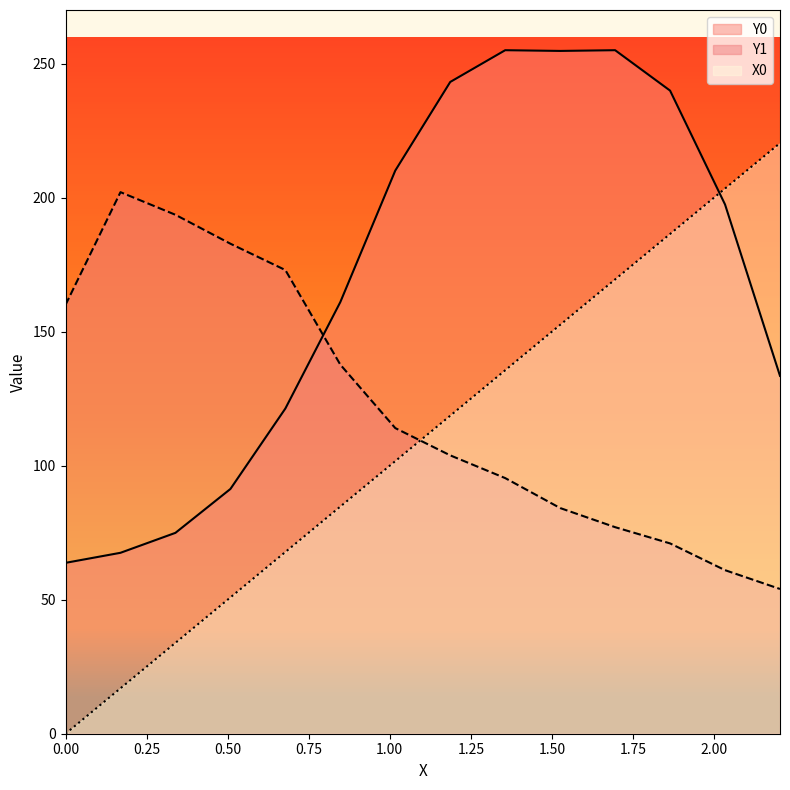

Rank the series at 0.84746 from highest to lowest value.

Y0, Y1, X0